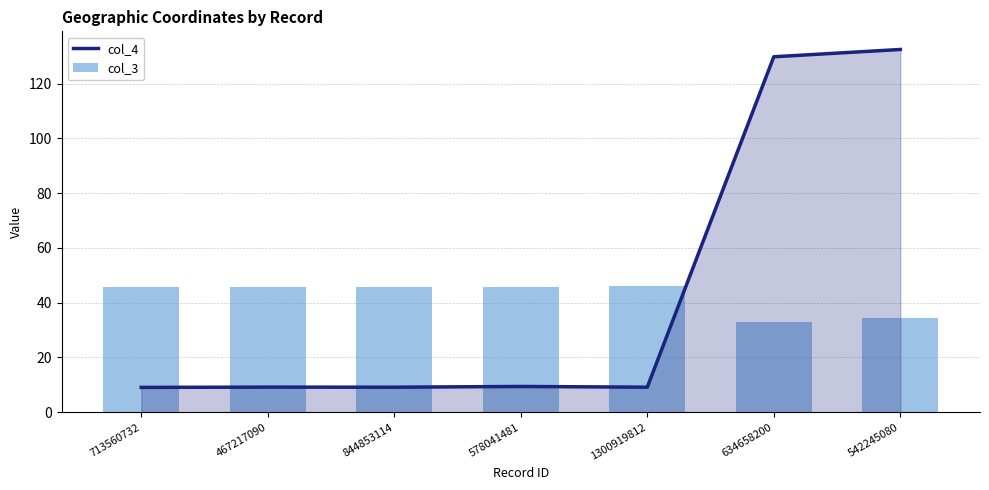

How many distinct data groups are displayed?

2